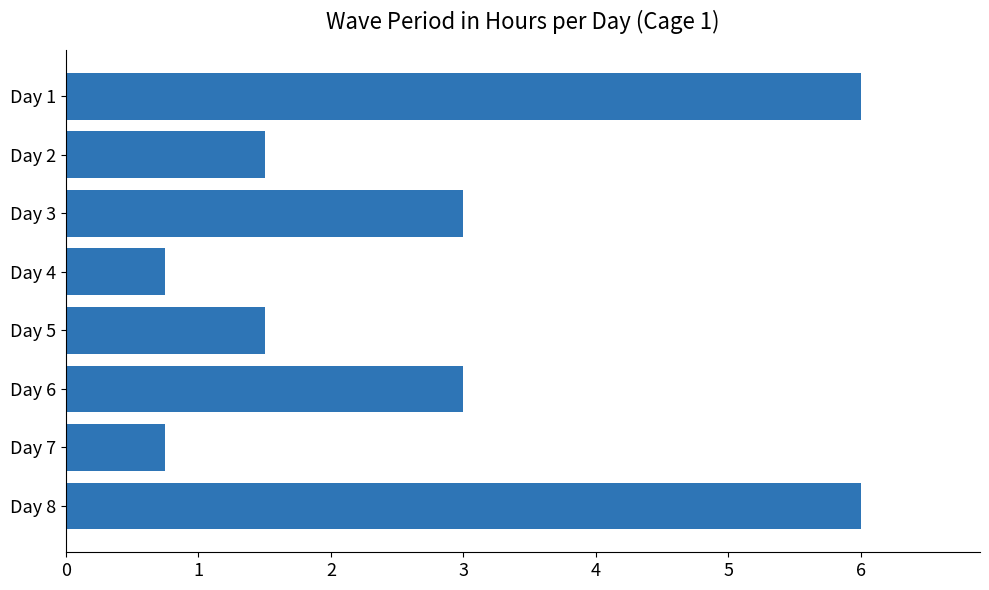

What is the minimum value shown in the chart?

0.8